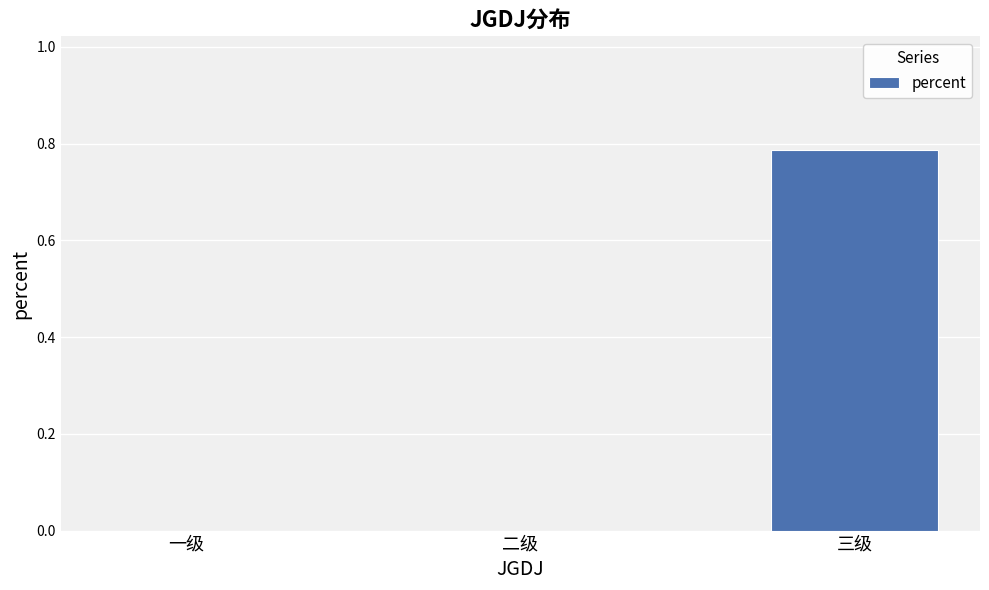

Which label corresponds to the largest value in the chart?

三级